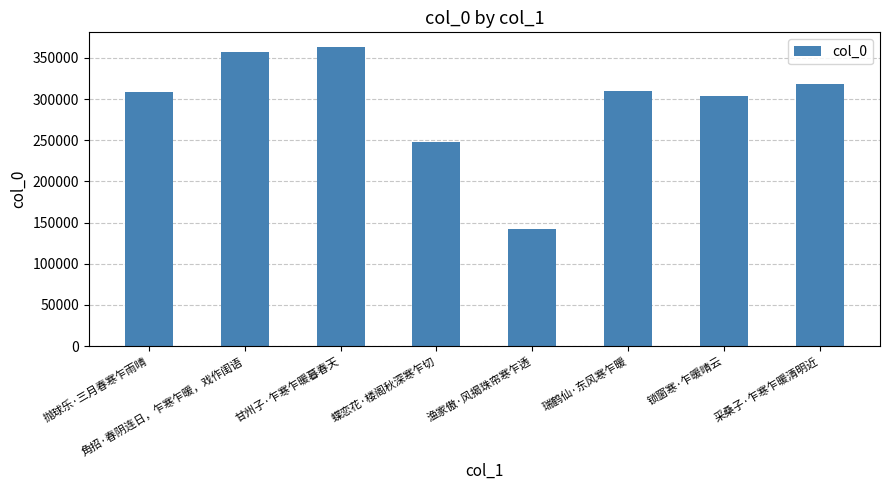

Are the bars horizontal?

No